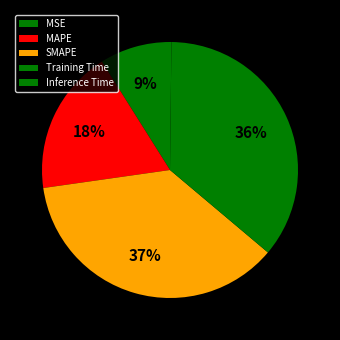

To the nearest percent, what portion does MAPE represent?

18%